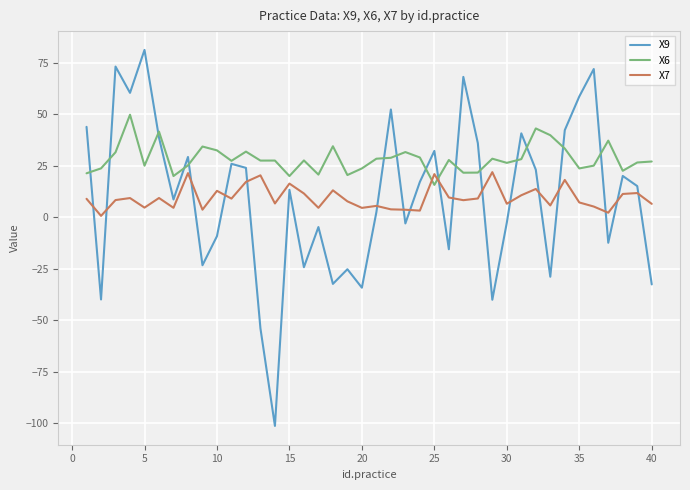

Which series ends up on top after the final intersection of X6 and X9?

X6